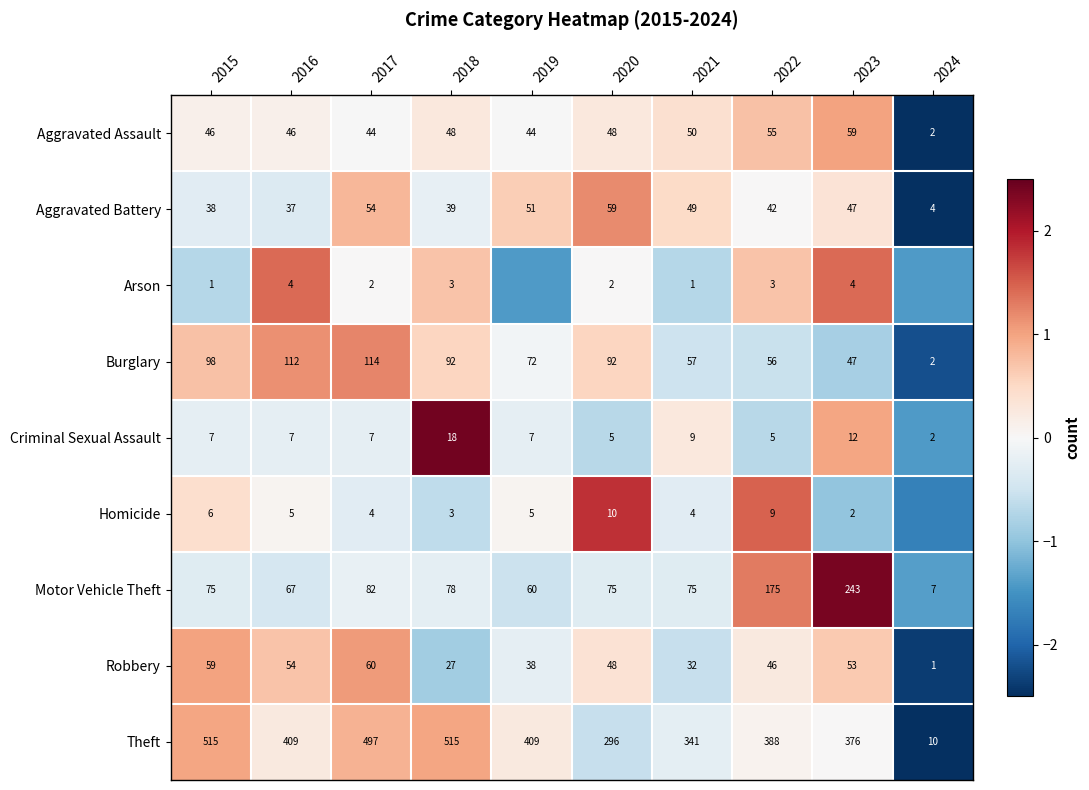

At how many categories does at least one series exceed -2?

10